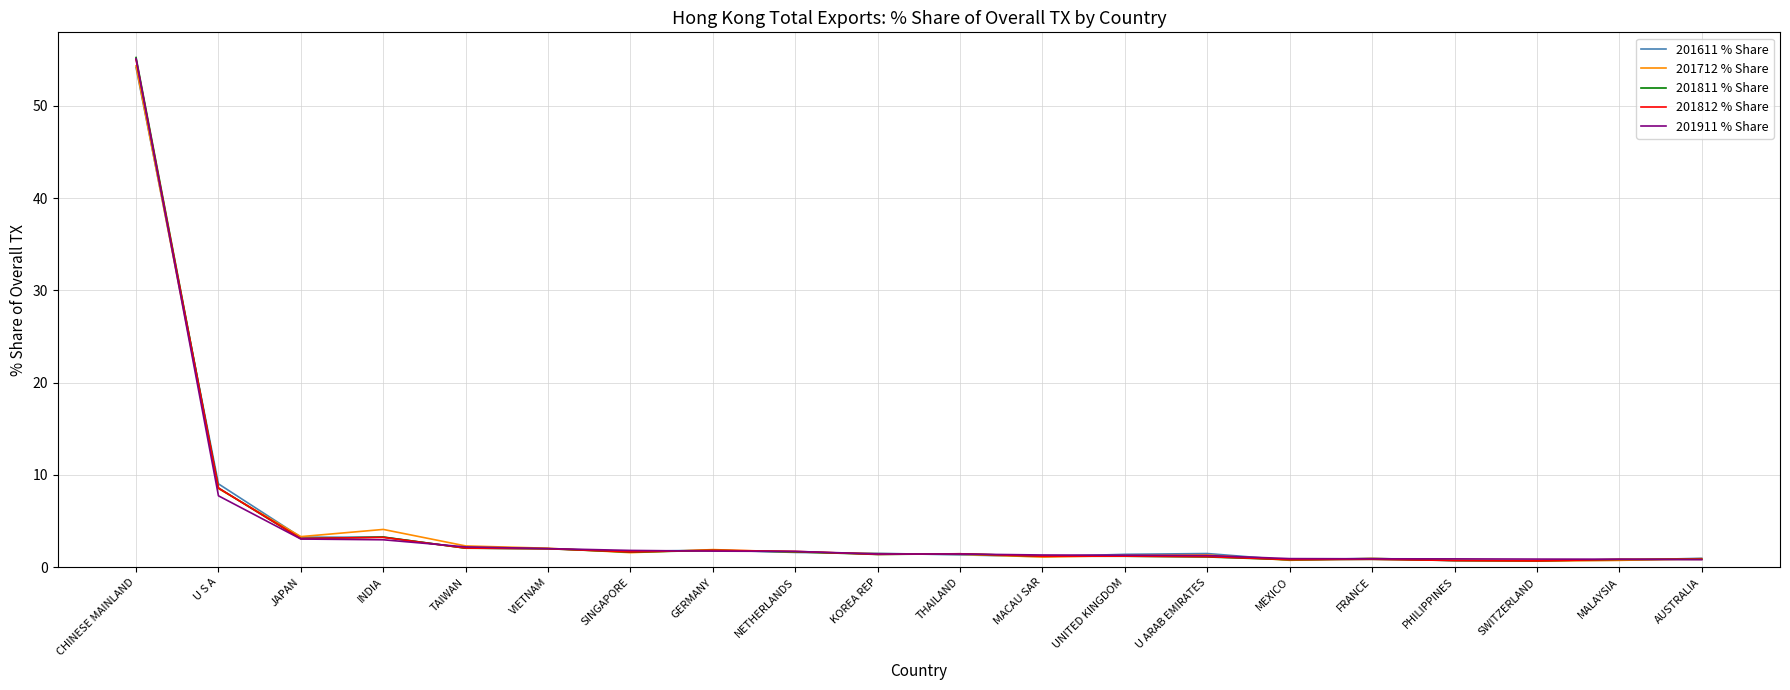

Where is 201611 % Share nearest to the value 27?

U S A